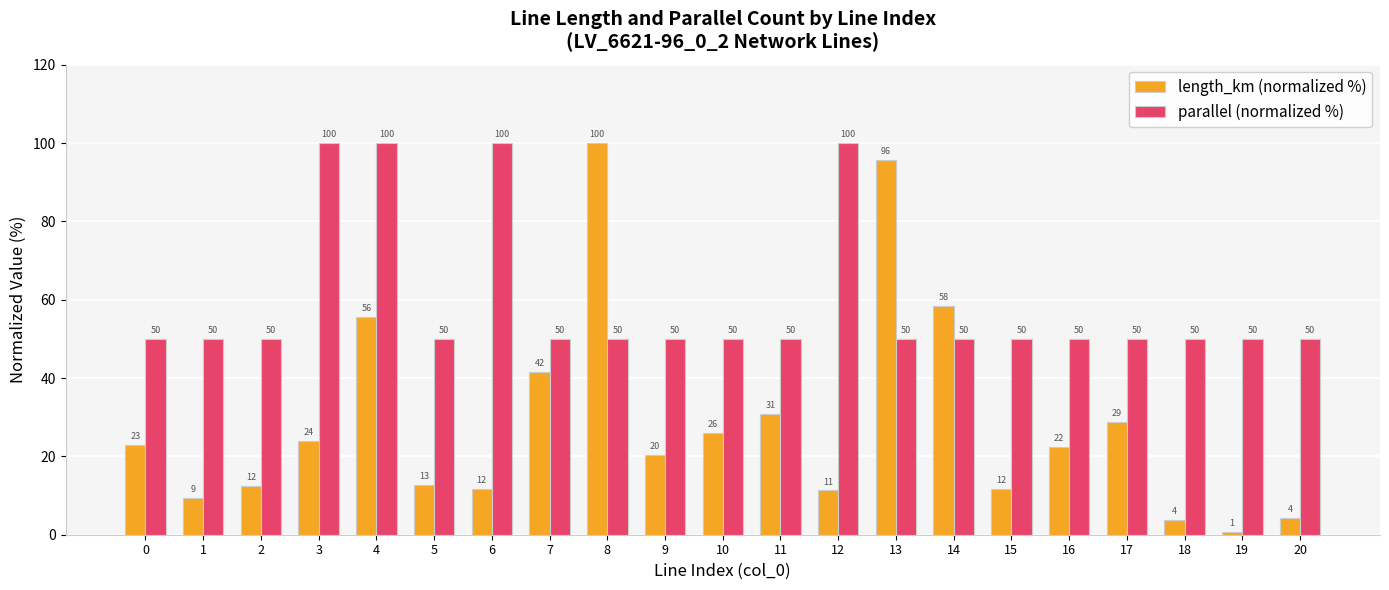

What is the value of the length_km (normalized %) bar at the 19th from the left?

3.8